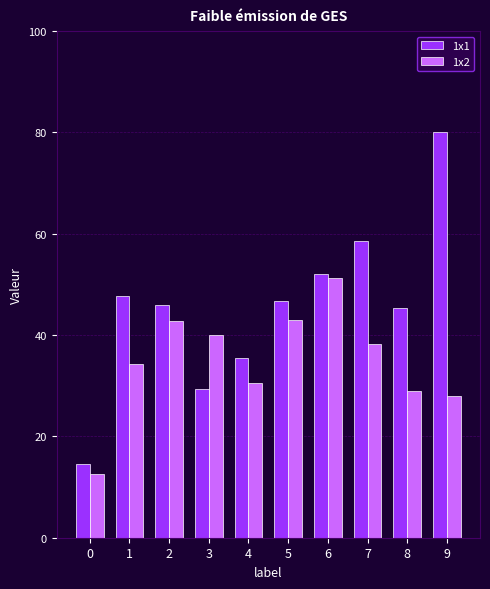

How many groups of bars are there?

10